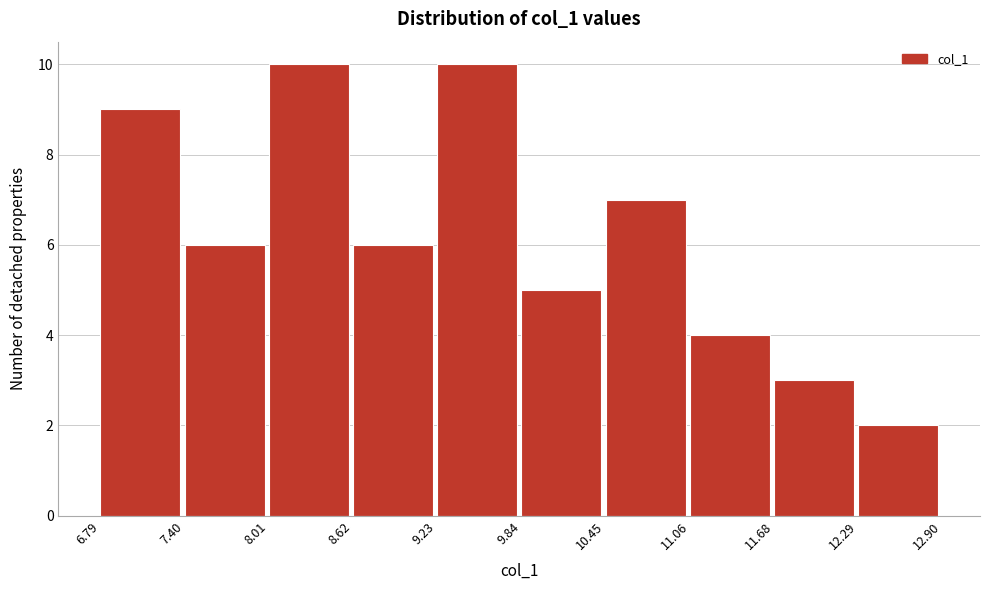

Reading left to right, transcribe this chart: for each bar, give the range it covers on the x-axis and its height. The values are not printed on the chart, so give them approximately, as read against the axis.

6.79 to 7.40: 9
7.40 to 8.01: 6
8.01 to 8.62: 10
8.62 to 9.23: 6
9.23 to 9.84: 10
9.84 to 10.45: 5
10.45 to 11.06: 7
11.06 to 11.68: 4
11.68 to 12.29: 3
12.29 to 12.90: 2